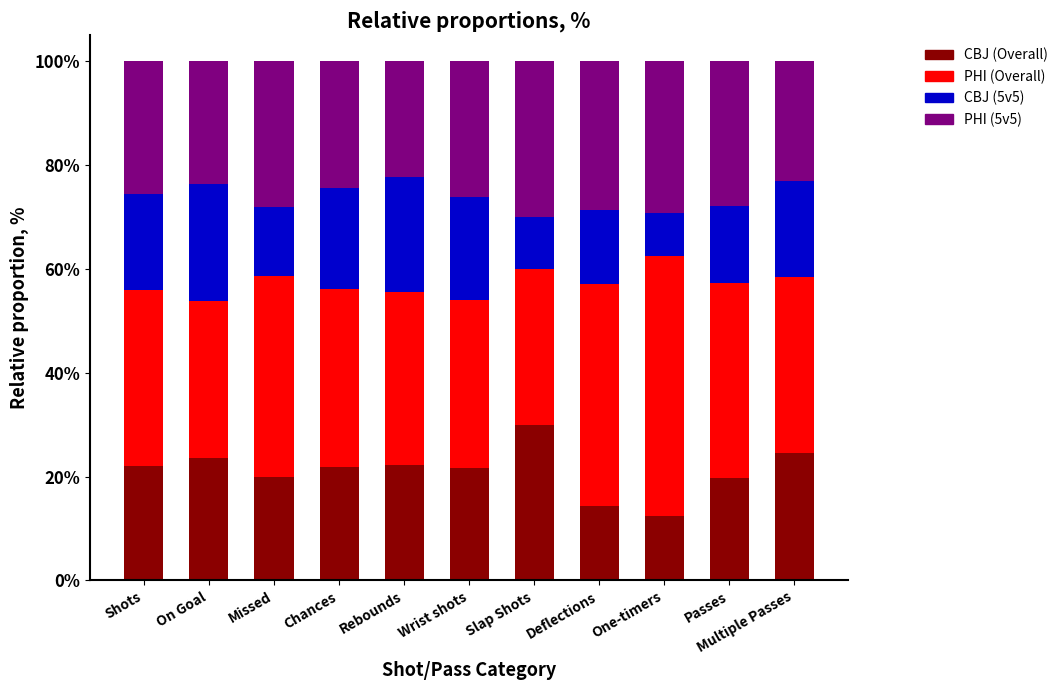

What is the sum of all CBJ (Overall) values?

232.5